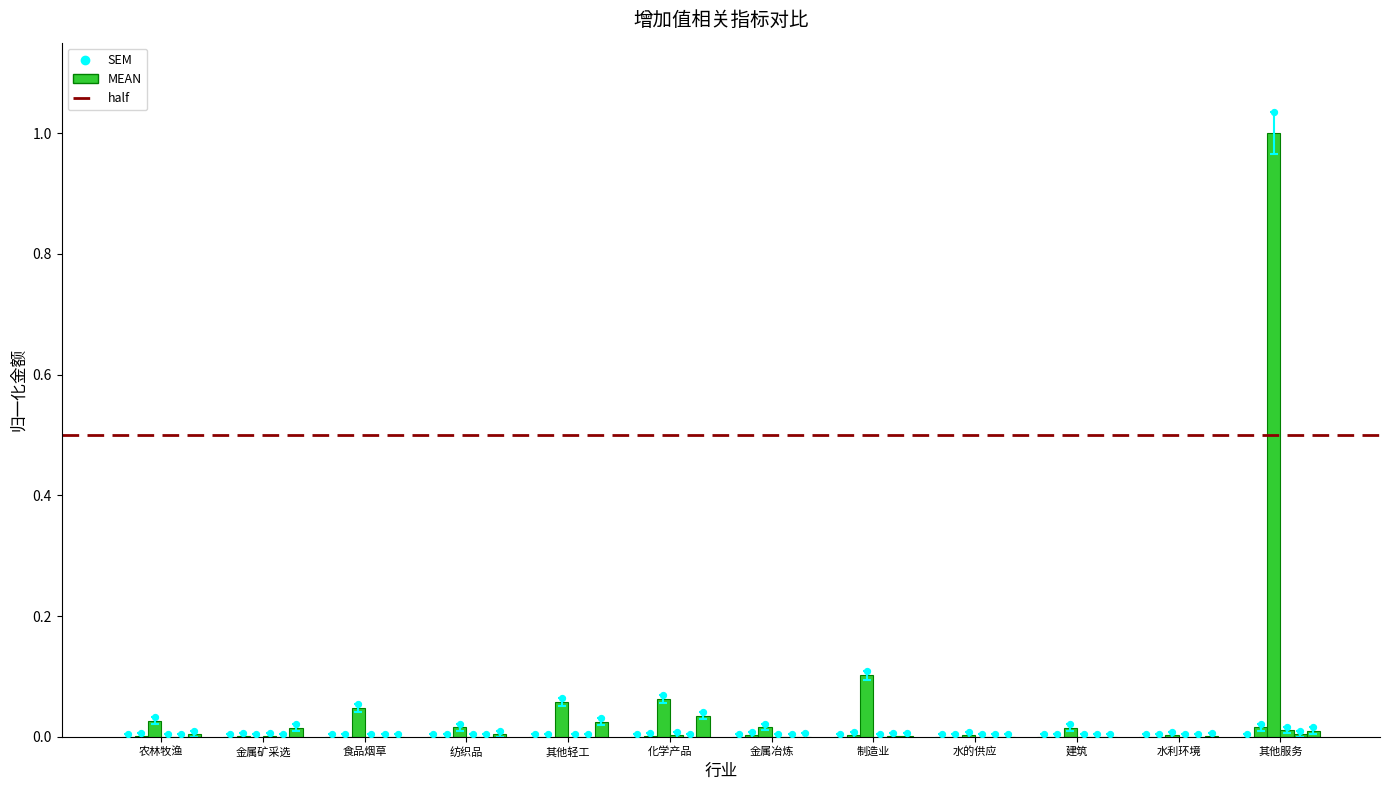

What is the total value across all series at 制造业?

0.1